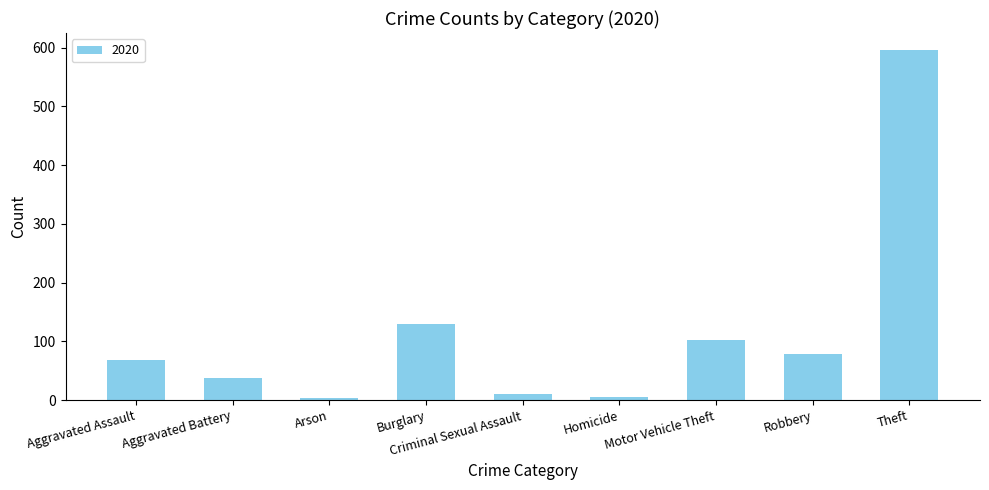

What is the maximum value shown in the chart?

595